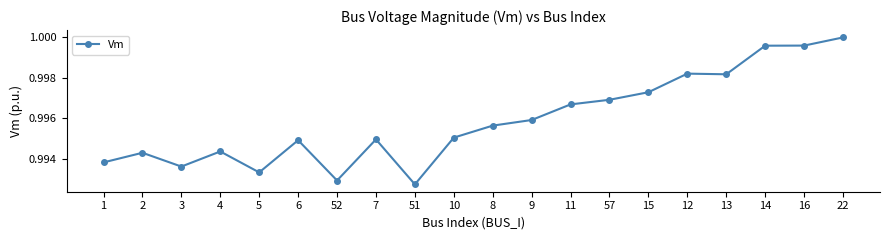

What is the label of the 6th point from the left?

6